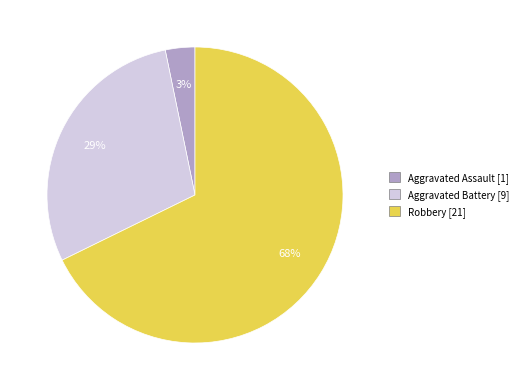

To the nearest percent, what is the difference between the largest and smallest slice percentages?

65%